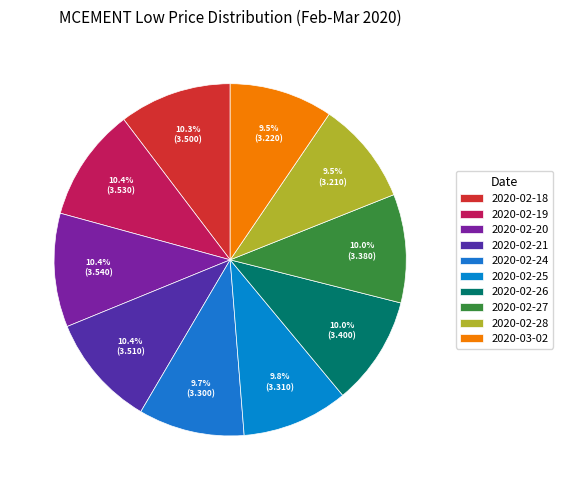

Is it true that 2020-02-20 is 10% of the pie?

True